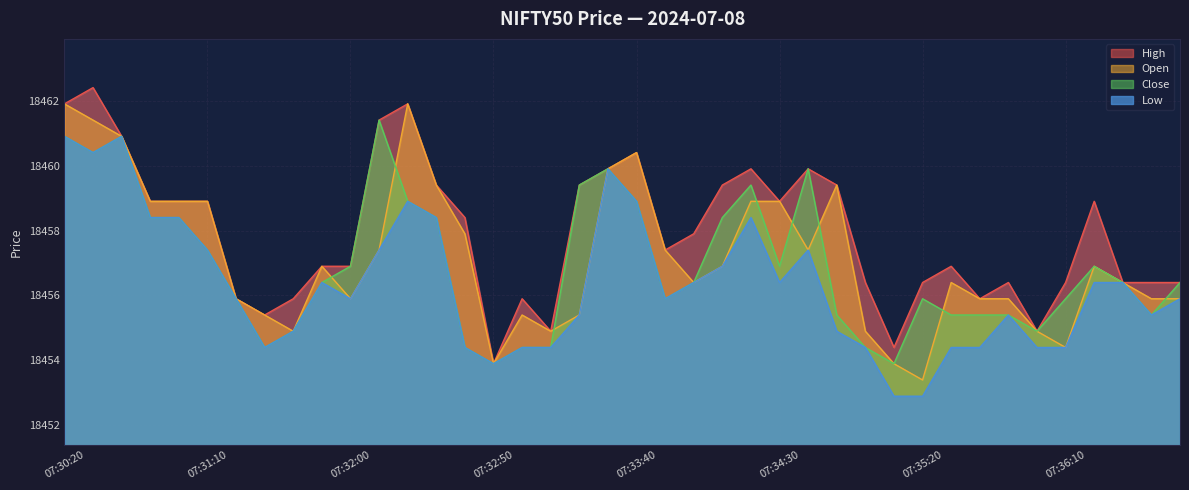

Which has a higher value, 07:36:50 or 07:30:40?

07:30:40